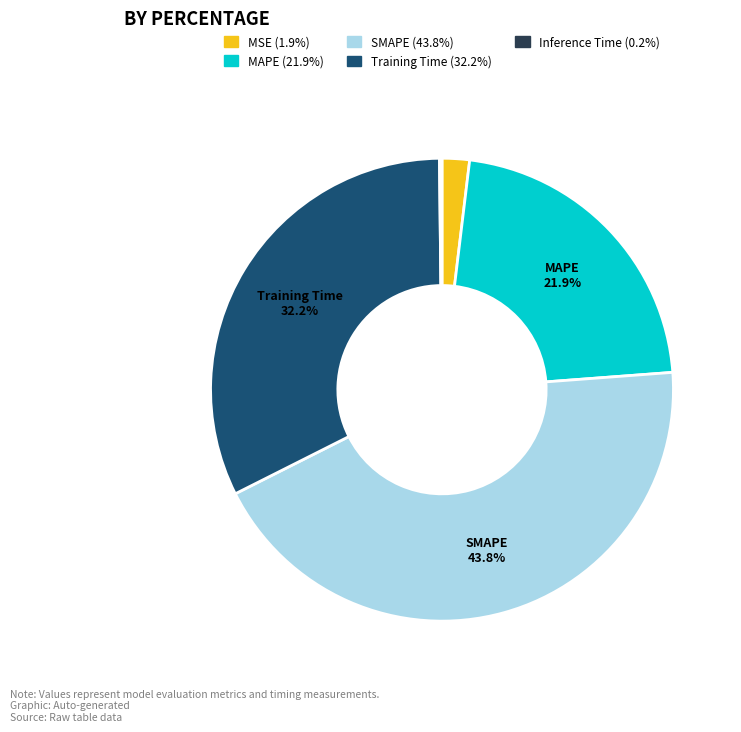

Is there any slice that represents more than half of the pie?

No